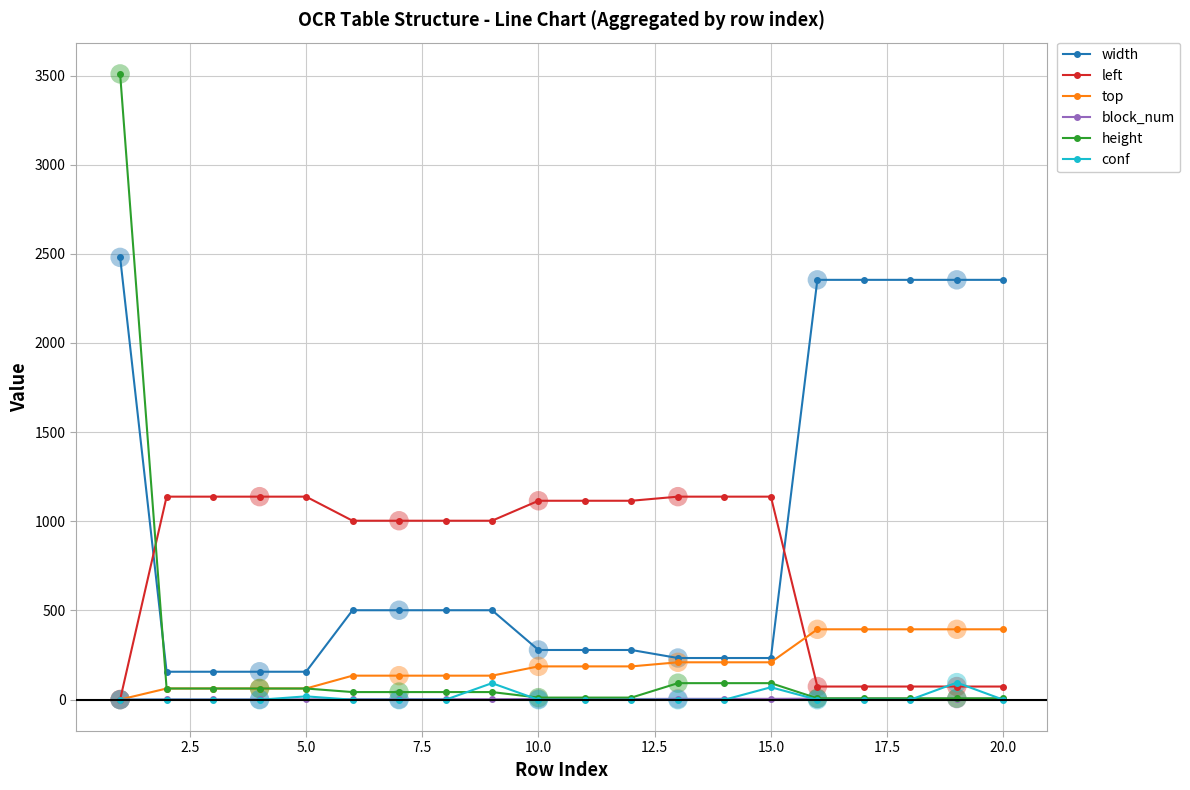

Which series has the largest range (max minus min)?

height